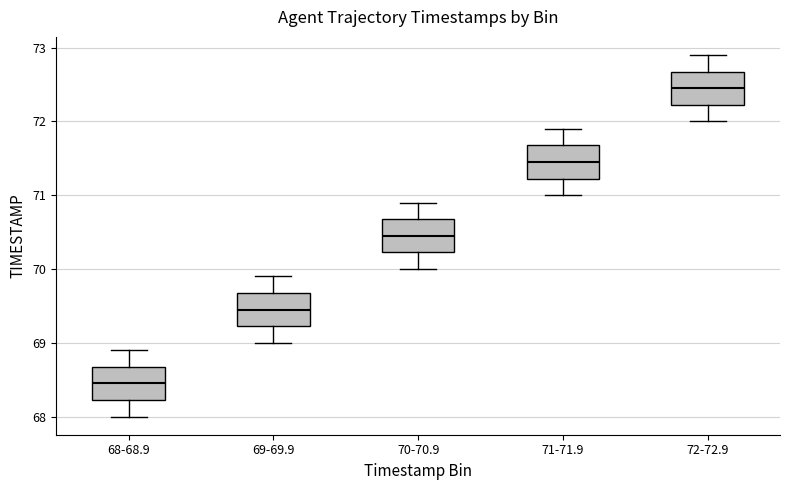

Reading left to right, transcribe this box plot: for each box, give where its median line is, the range the box spans, and where its two whiskers end, as read against the y-axis. The values are not printed on the chart, so give them approximately, as read against the axis.

68-68.9: median 68.5, box 68.2 to 68.7, whiskers 68.0 to 68.9
69-69.9: median 69.5, box 69.2 to 69.7, whiskers 69.0 to 69.9
70-70.9: median 70.5, box 70.2 to 70.7, whiskers 70.0 to 70.9
71-71.9: median 71.5, box 71.2 to 71.7, whiskers 71.0 to 71.9
72-72.9: median 72.5, box 72.2 to 72.7, whiskers 72.0 to 72.9